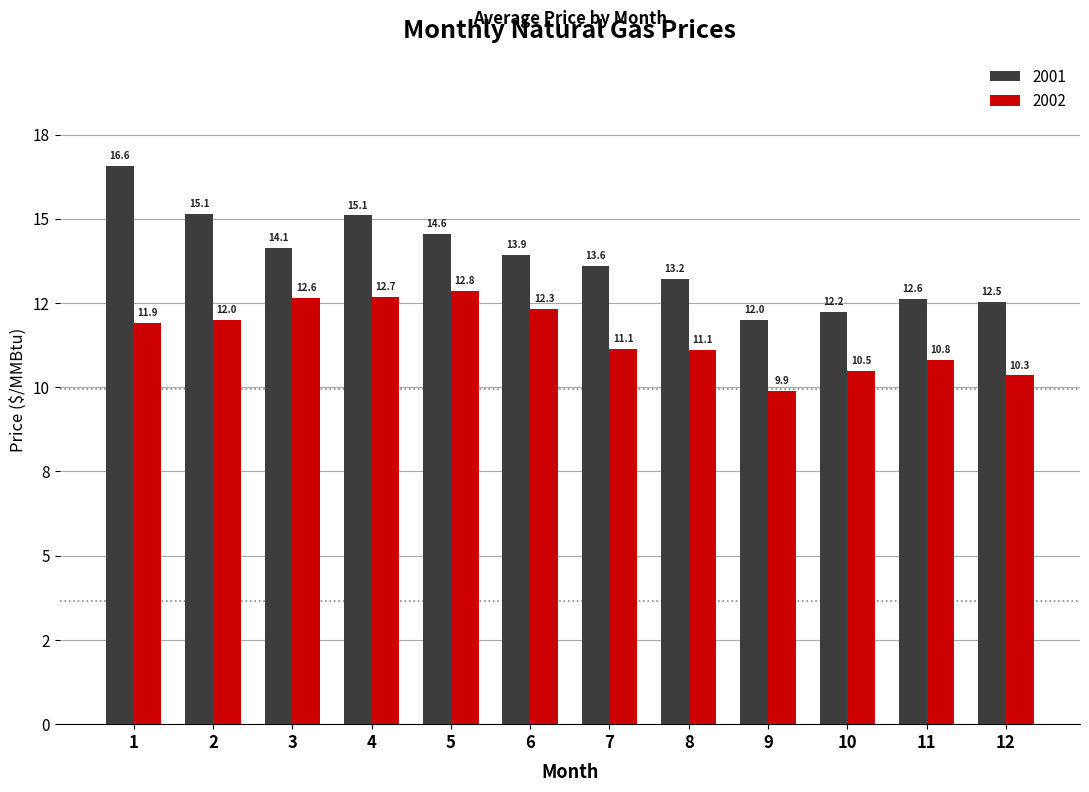

What is the value of the 2001 bar at the 12th from the left?

12.5